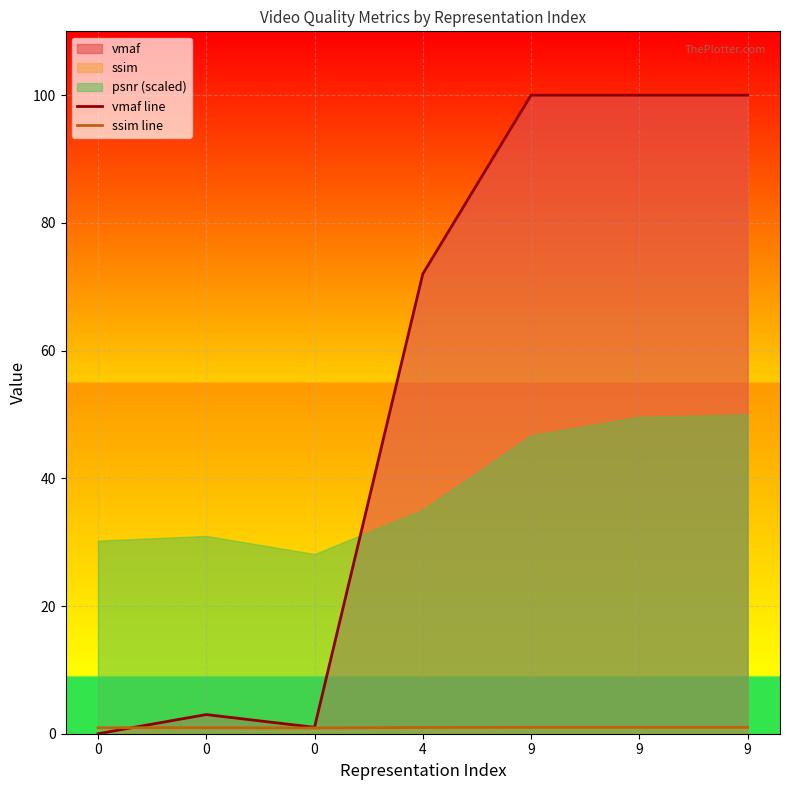

What is the maximum value for vmaf line?

100.0